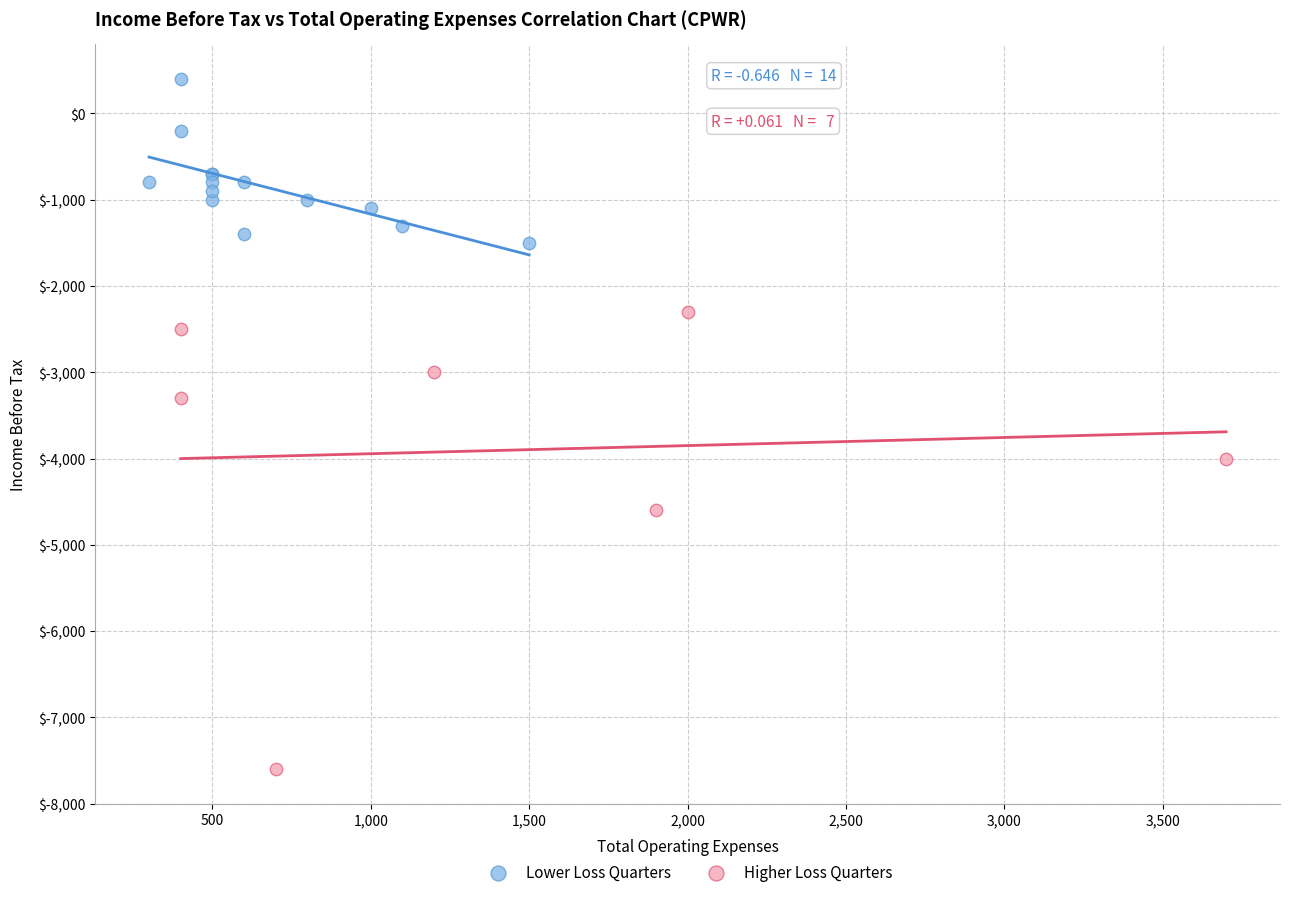

What are all the series names shown in the legend?

Lower Loss Quarters, Higher Loss Quarters